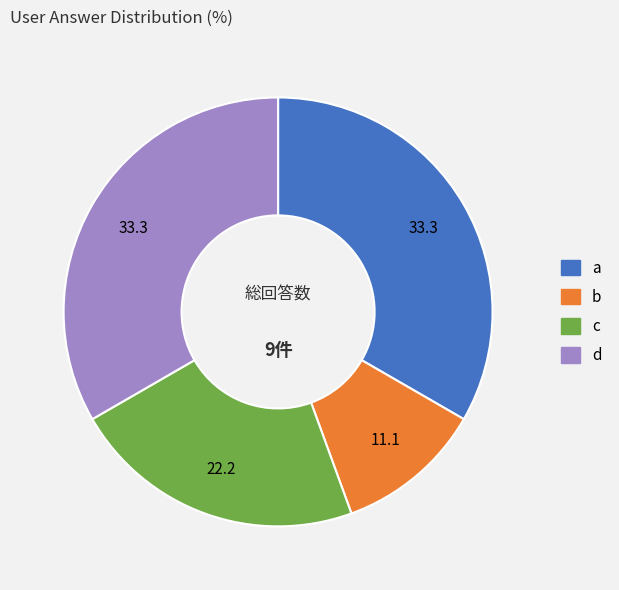

What is the smallest slice in the pie chart?

b